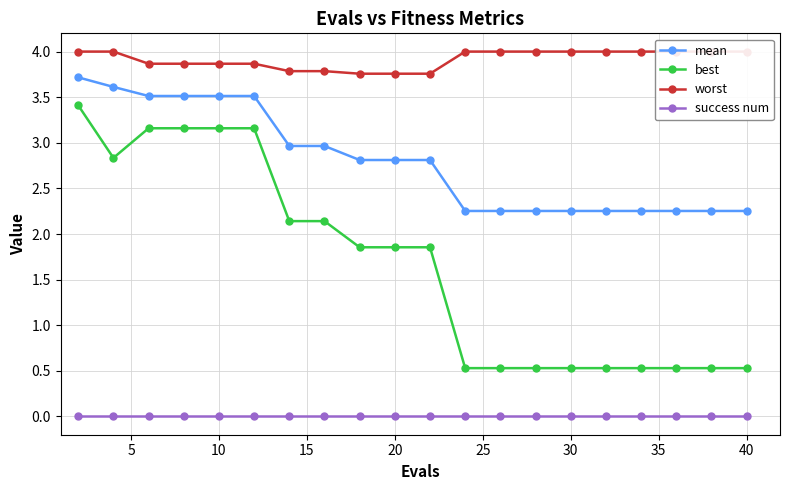

Does the chart display data point markers on the line(s)?

Yes